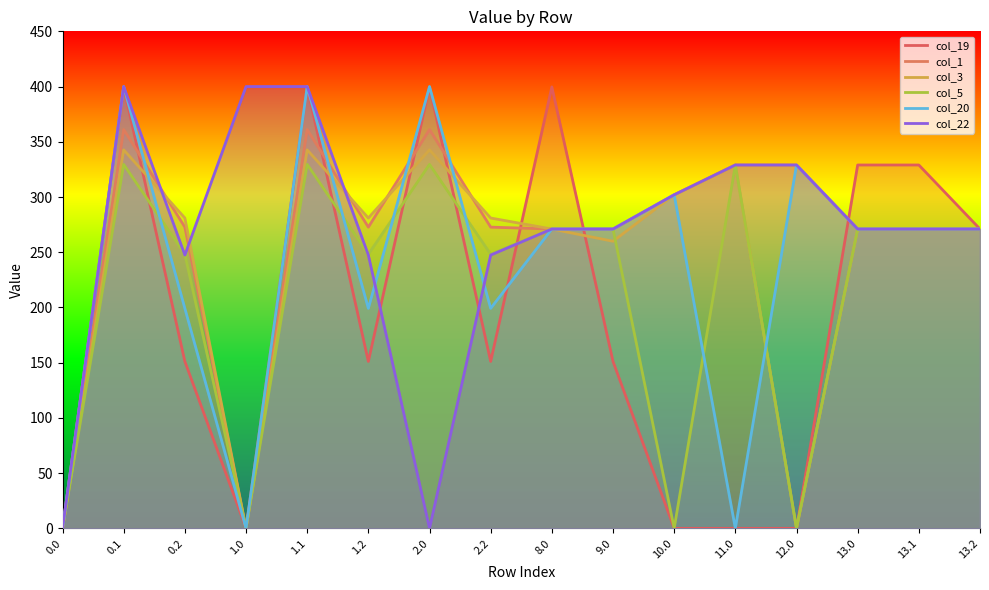

Does the chart have visible grid lines?

No